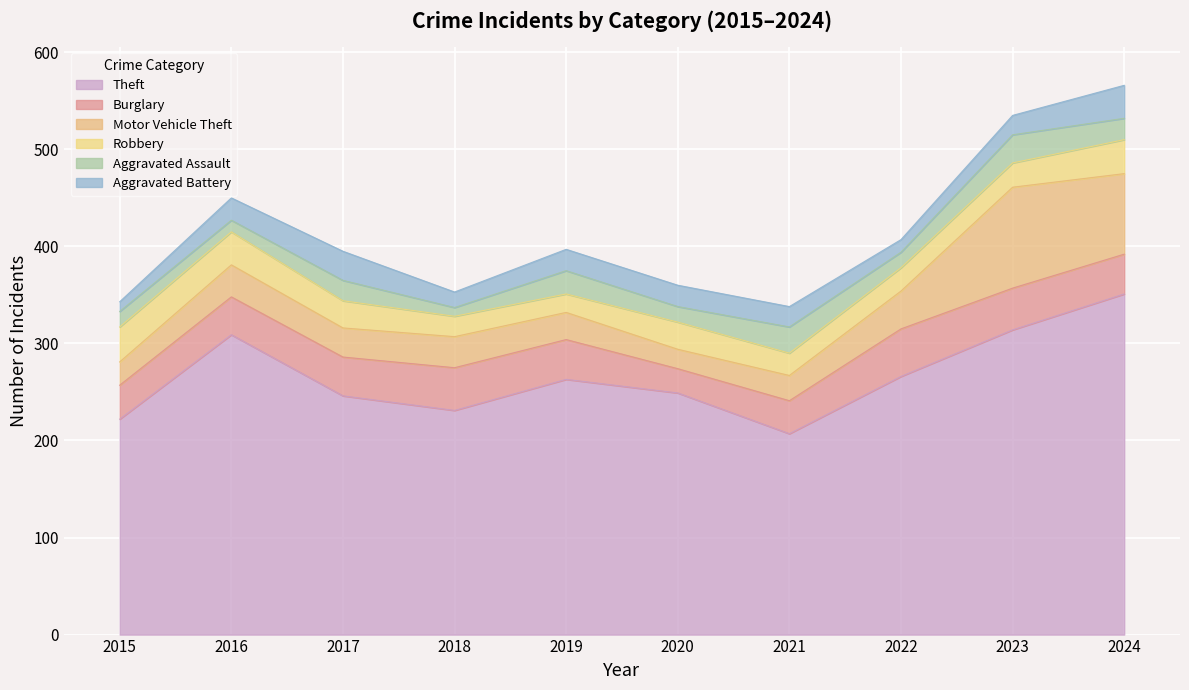

Where is the first local maximum for Theft?

2016